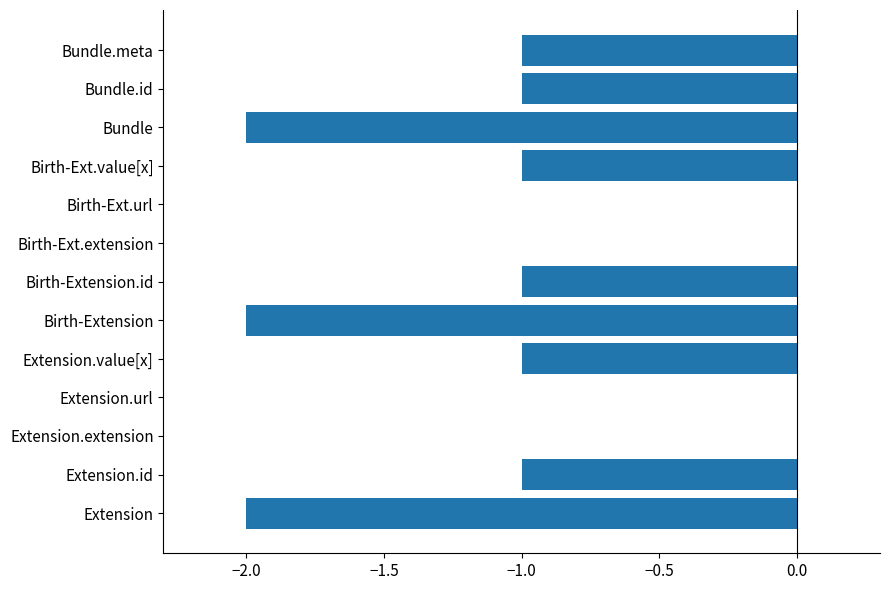

Reading bottom to top, transcribe all the data shown in this chart.

Extension=-2	Extension.id=-1	Extension.extension=0	Extension.url=0	Extension.value[x]=-1	Birth-Extension=-2	Birth-Extension.id=-1	Birth-Ext.extension=0	Birth-Ext.url=0	Birth-Ext.value[x]=-1	Bundle=-2	Bundle.id=-1	Bundle.meta=-1